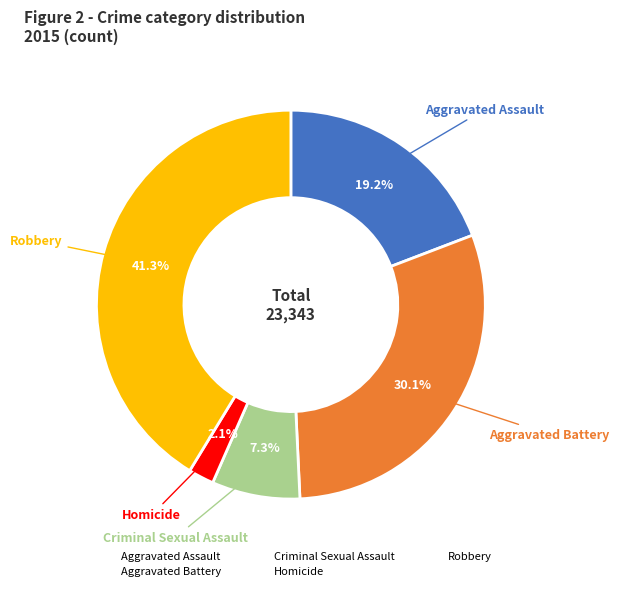

What is the smallest slice in the pie chart?

Homicide